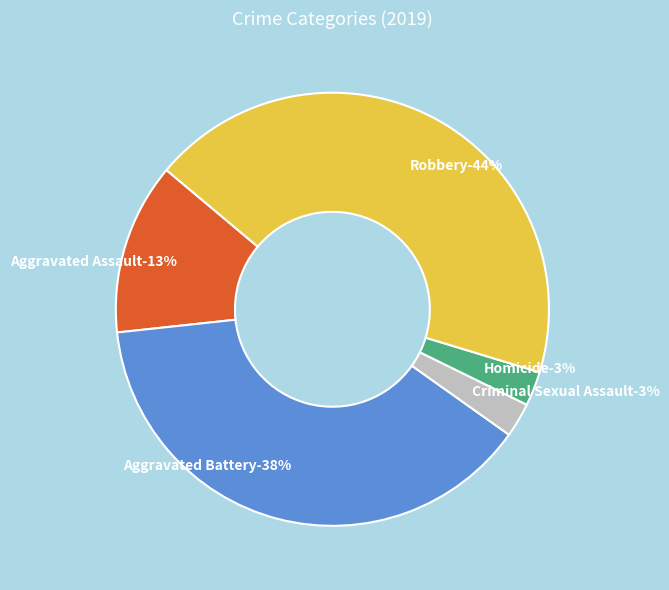

What percentage is NOT represented by Criminal Sexual Assault?

97.4%